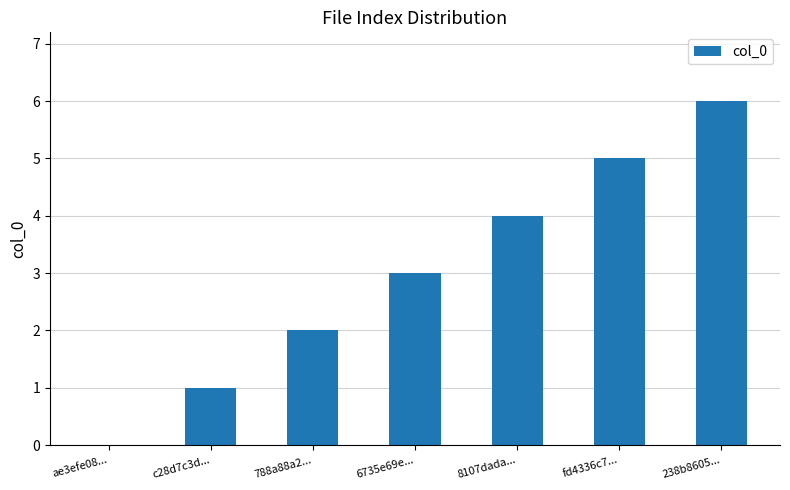

The chart shows a value of 6 at 238b8605.... True or false?

True